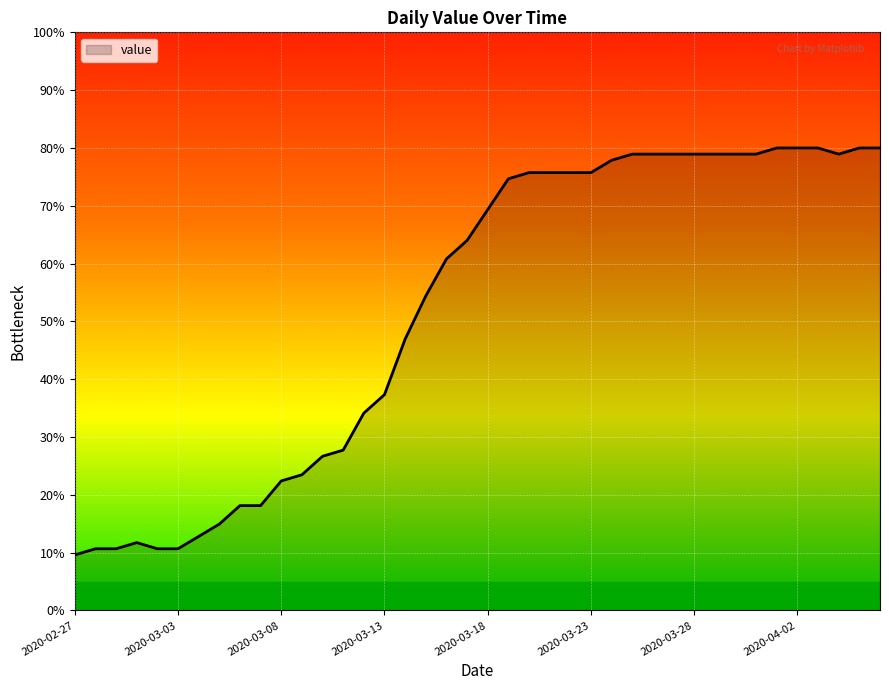

How many lines are shown in the chart?

1